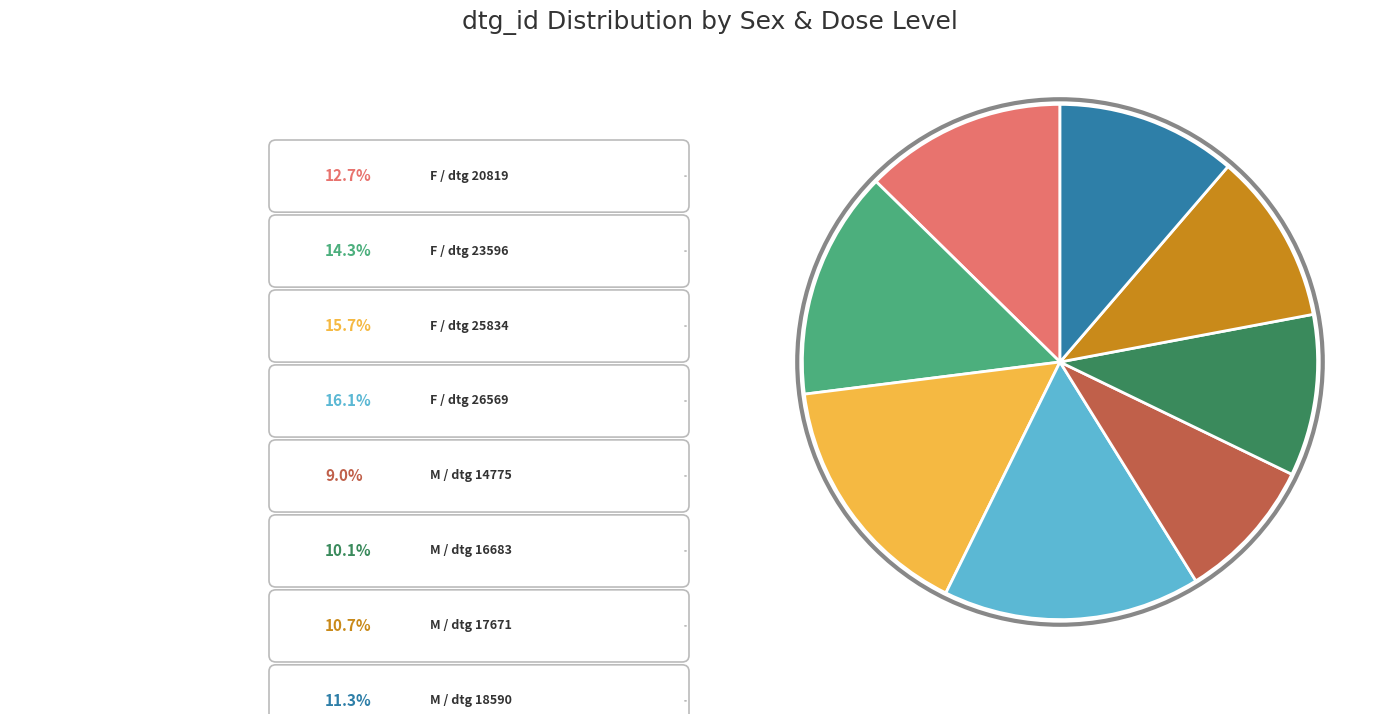

Count the number of slices in the pie.

8